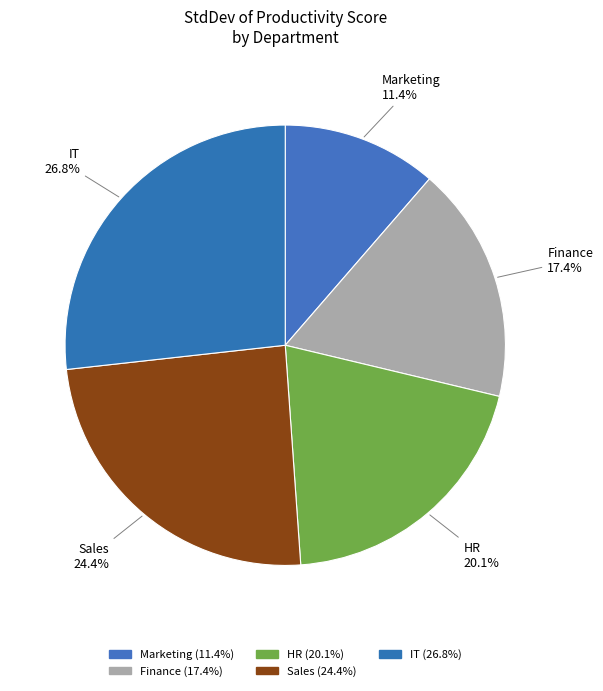

What percentage is the Sales slice, to the nearest percent?

24%